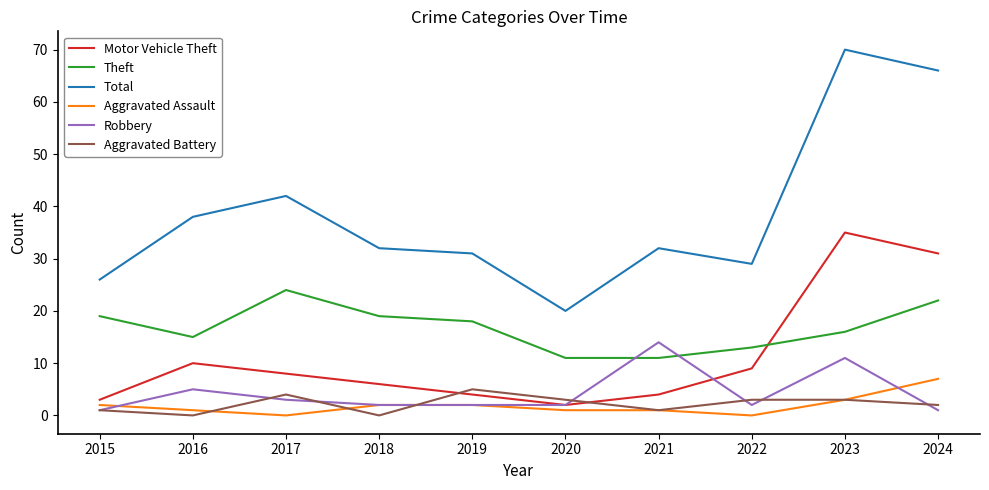

In Robbery, how many points are higher than both neighbors (excluding endpoints)?

3